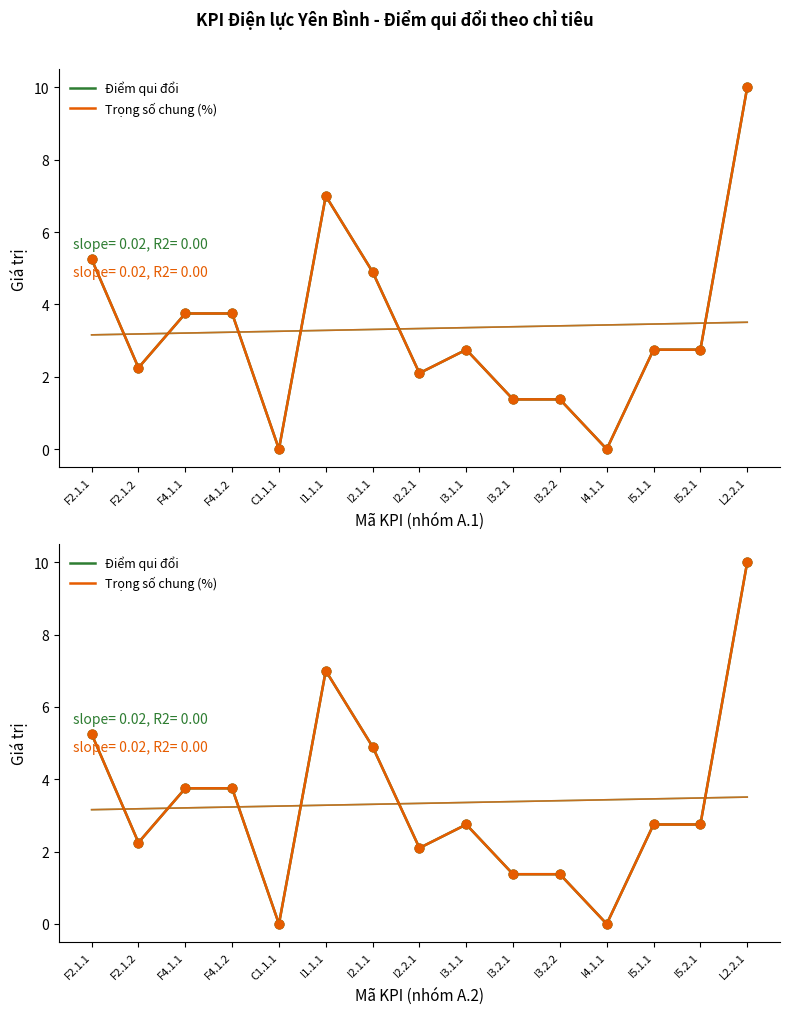

Which series has the largest Y range (max minus min)?

Điểm qui đổi